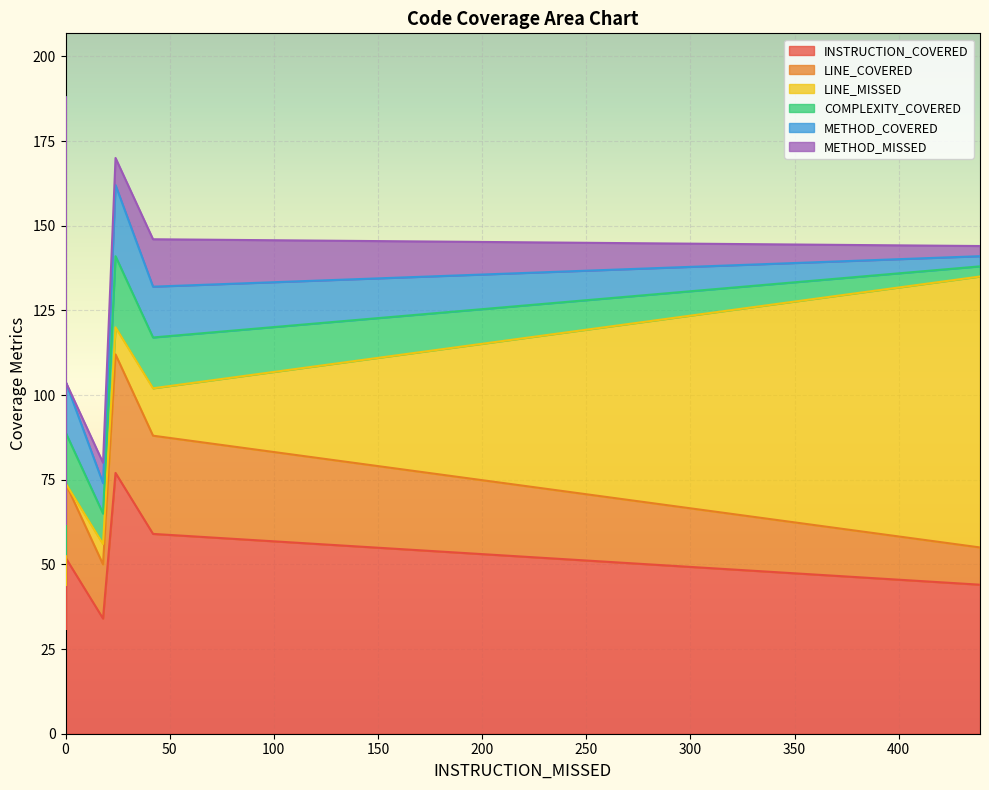

The value of INSTRUCTION_COVERED at 18 is 11. True or false?

False